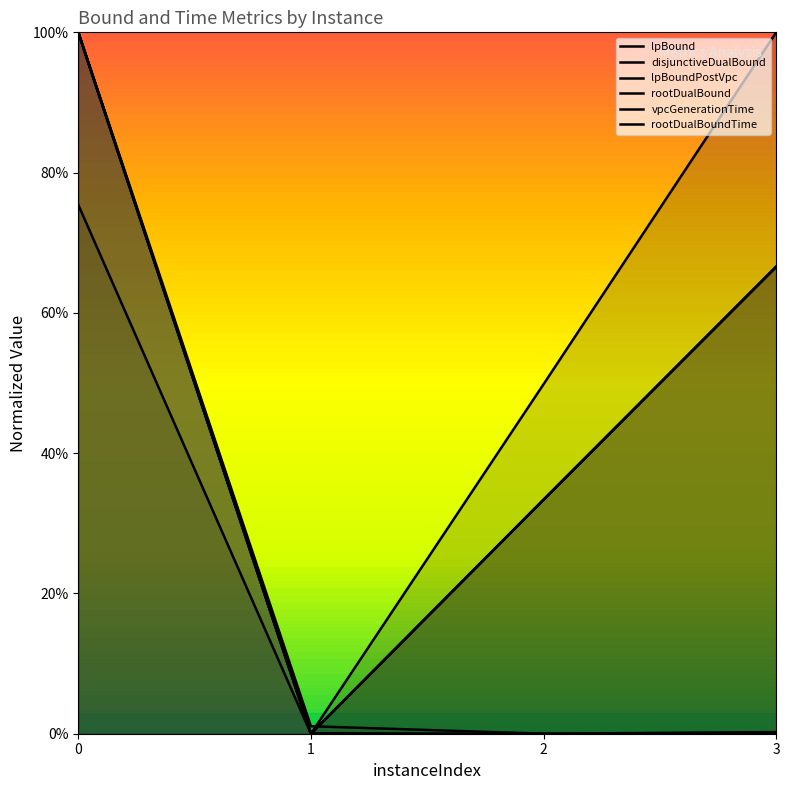

Reading right to left, list all the values displayed in this chart.

lpBound: 0.7	0.3	0.0	1.0
disjunctiveDualBound: 0.7	0.3	0.0	1.0
lpBoundPostVpc: 0.7	0.3	0.0	1.0
rootDualBound: 1.0	0.5	0.0	0.8
vpcGenerationTime: 0.0	0.0	0.0	1.0
rootDualBoundTime: 0.0	0.0	0.0	1.0